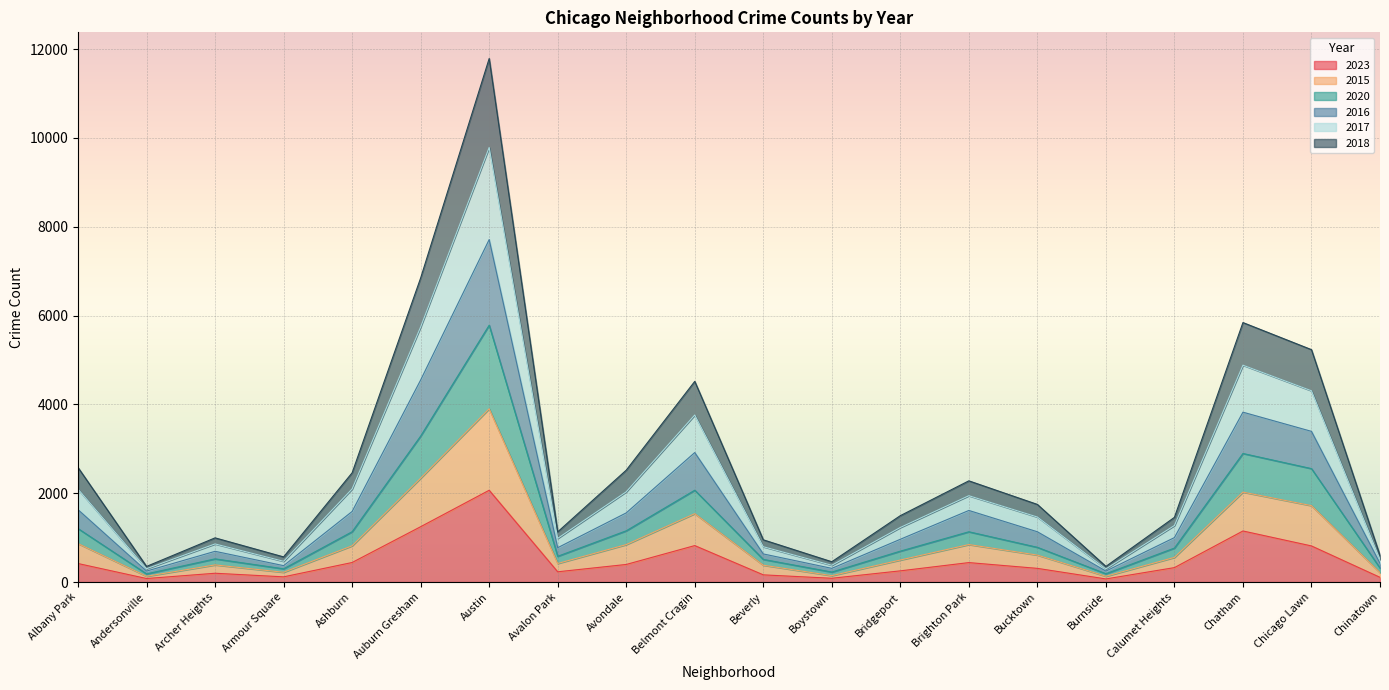

At which label does 2015 reach its peak?

Austin